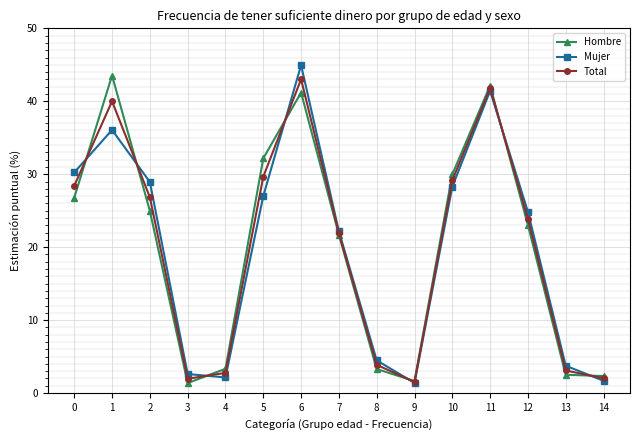

Between 3 and 5, which series saw the biggest shift?

Hombre